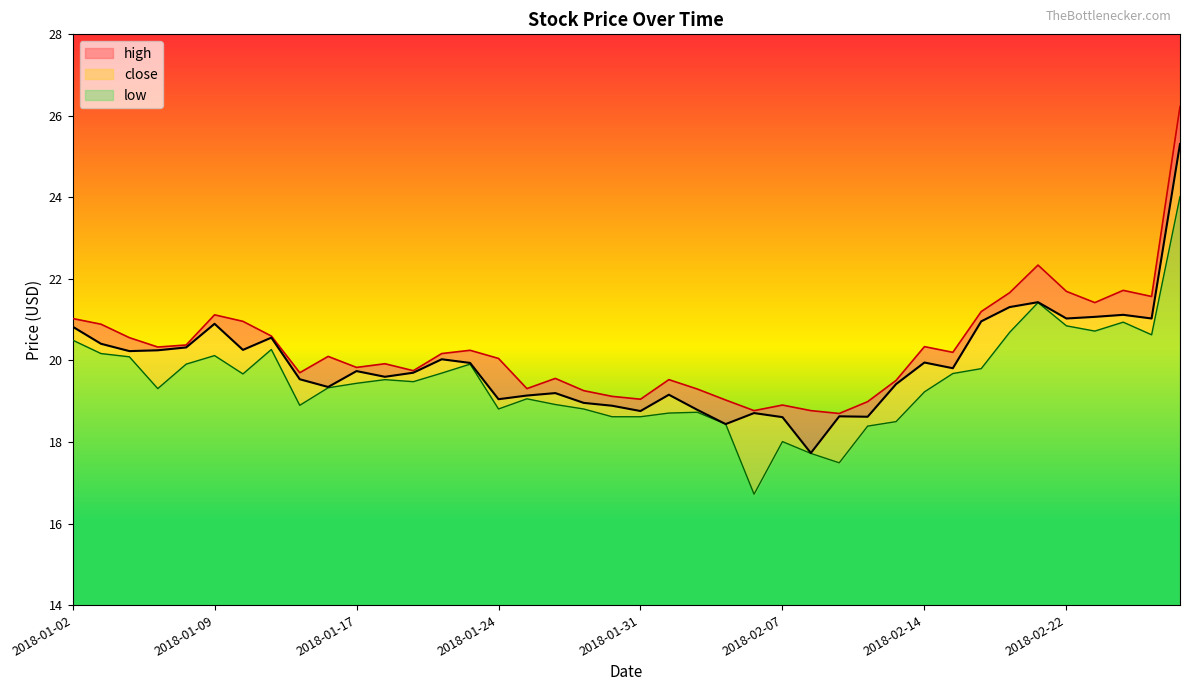

What are all the series names shown in the legend?

high, close, low